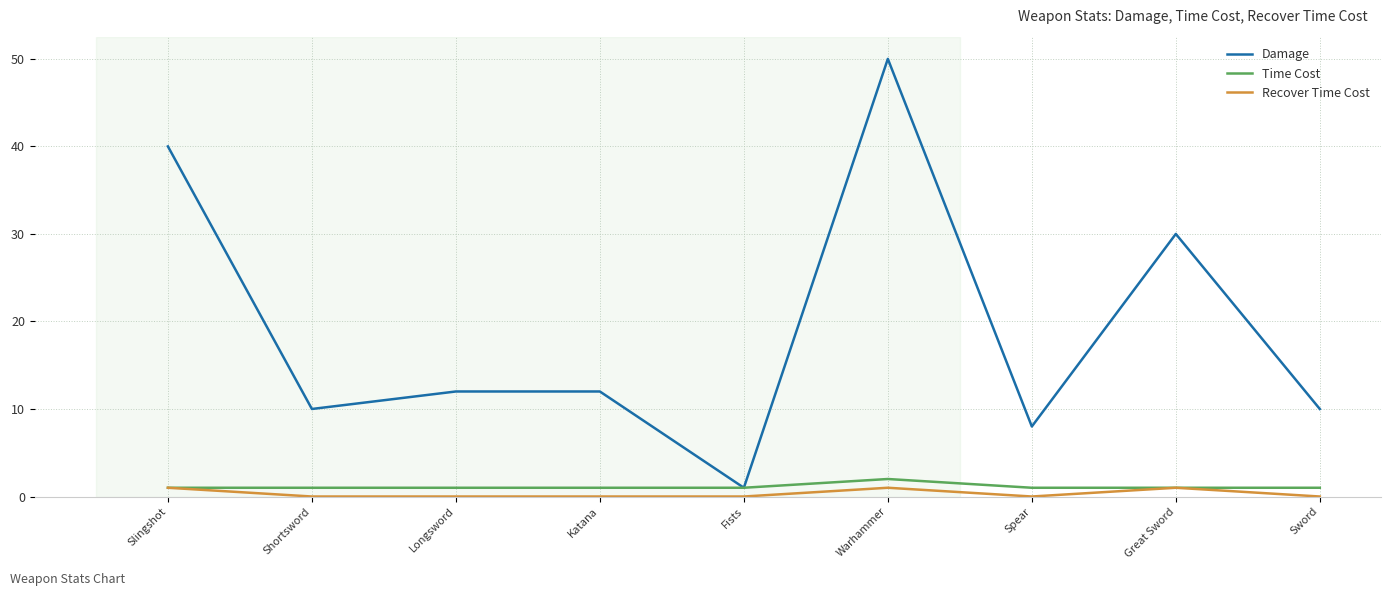

What are all the series names shown in the legend?

Damage, Time Cost, Recover Time Cost